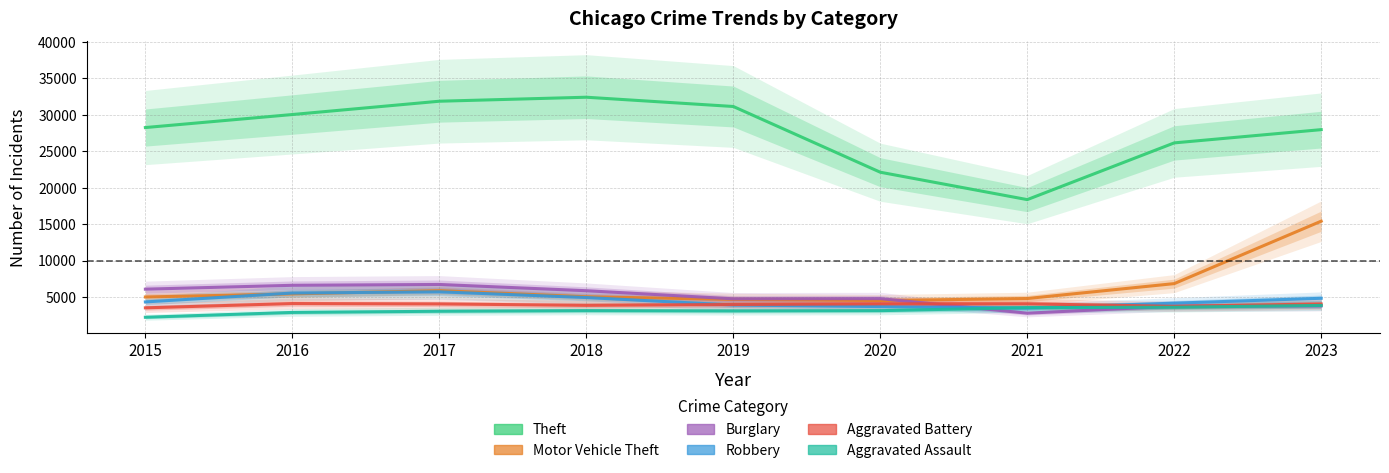

Read the Theft value at 2023, to the nearest 50.

27950